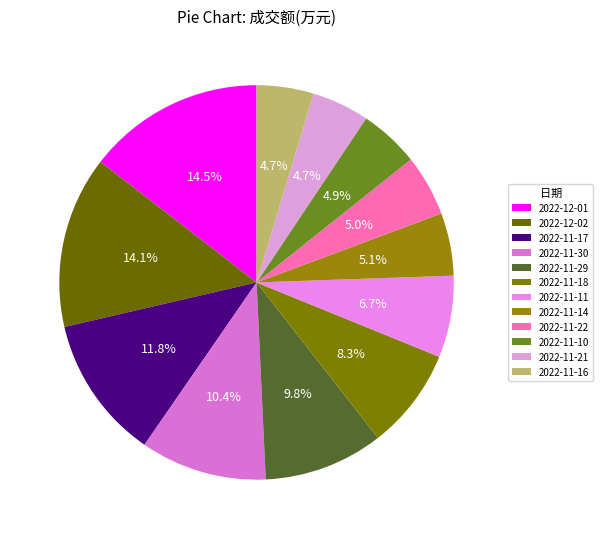

How many slices are in this pie chart?

12